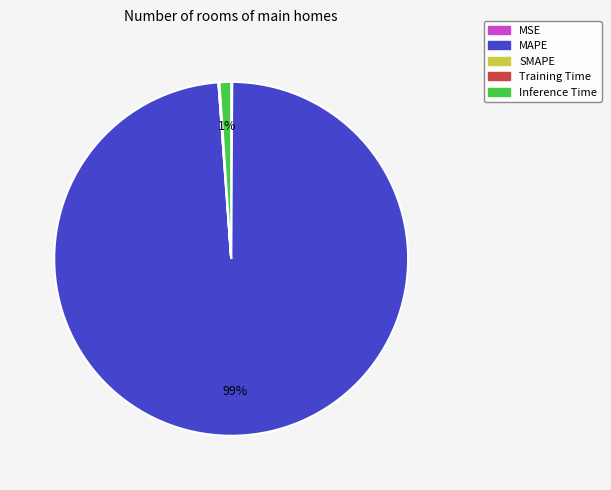

To the nearest percent, what percentage of the pie is MAPE?

99%